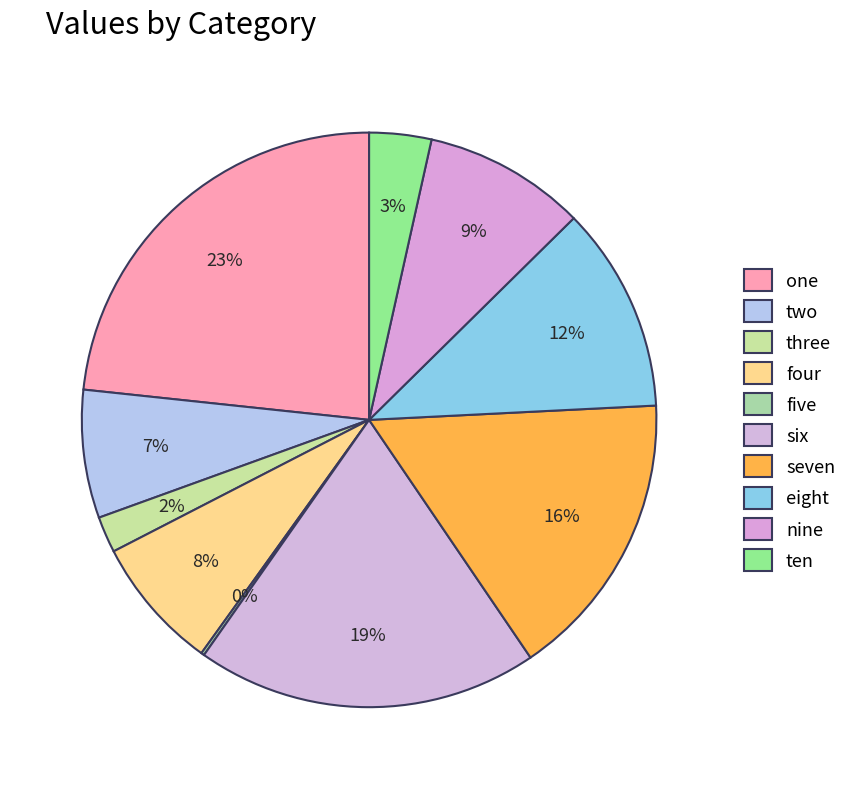

Is four the majority of the pie?

No